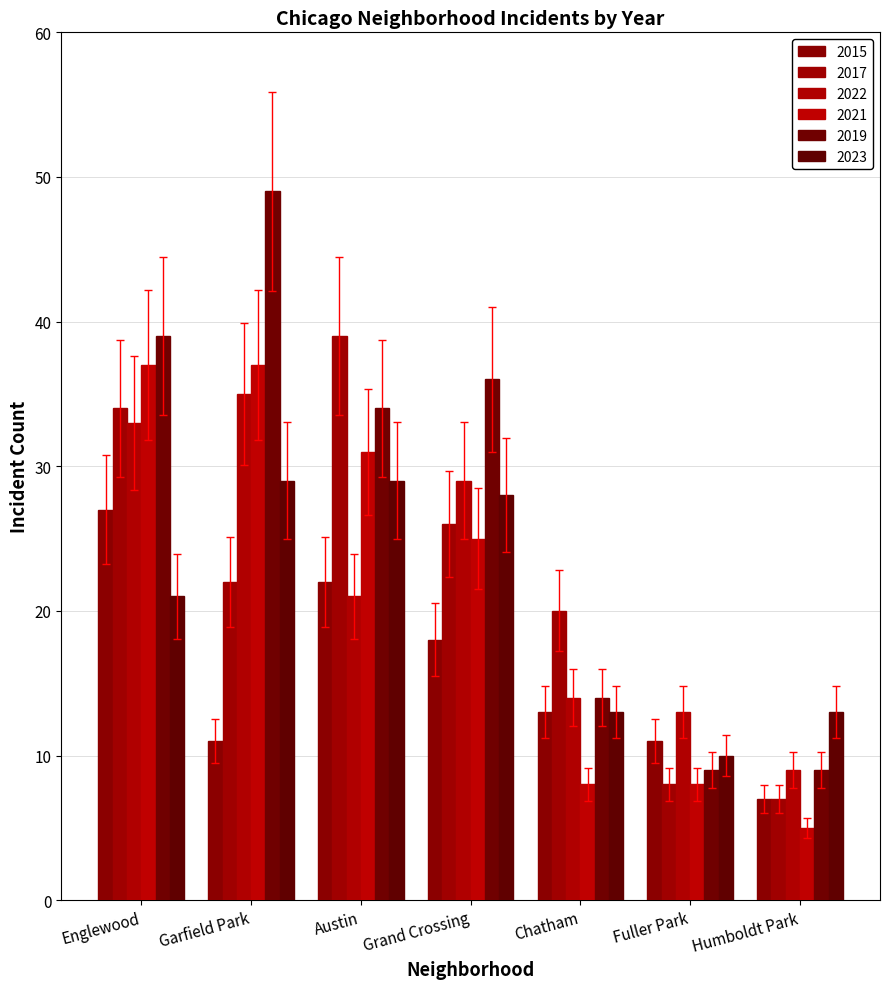

Rank the categories by 2022 value from highest to lowest.

Garfield Park, Englewood, Grand Crossing, Austin, Chatham, Fuller Park, Humboldt Park